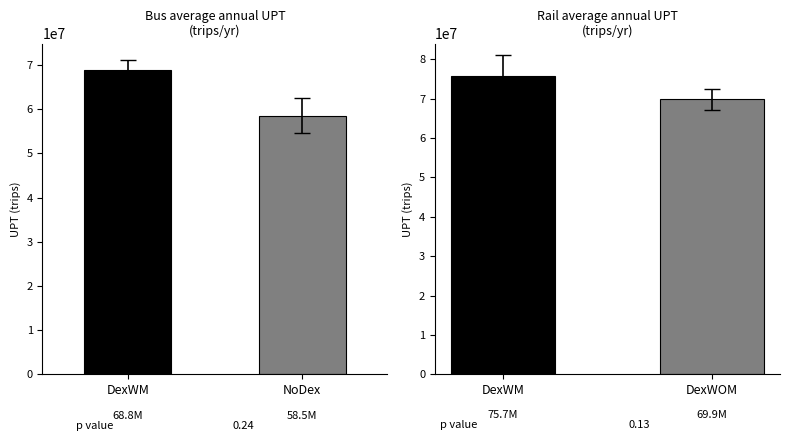

True or false: Rail (UPT_ADJ) has a value of 69850447.9 at DexWOM.

True